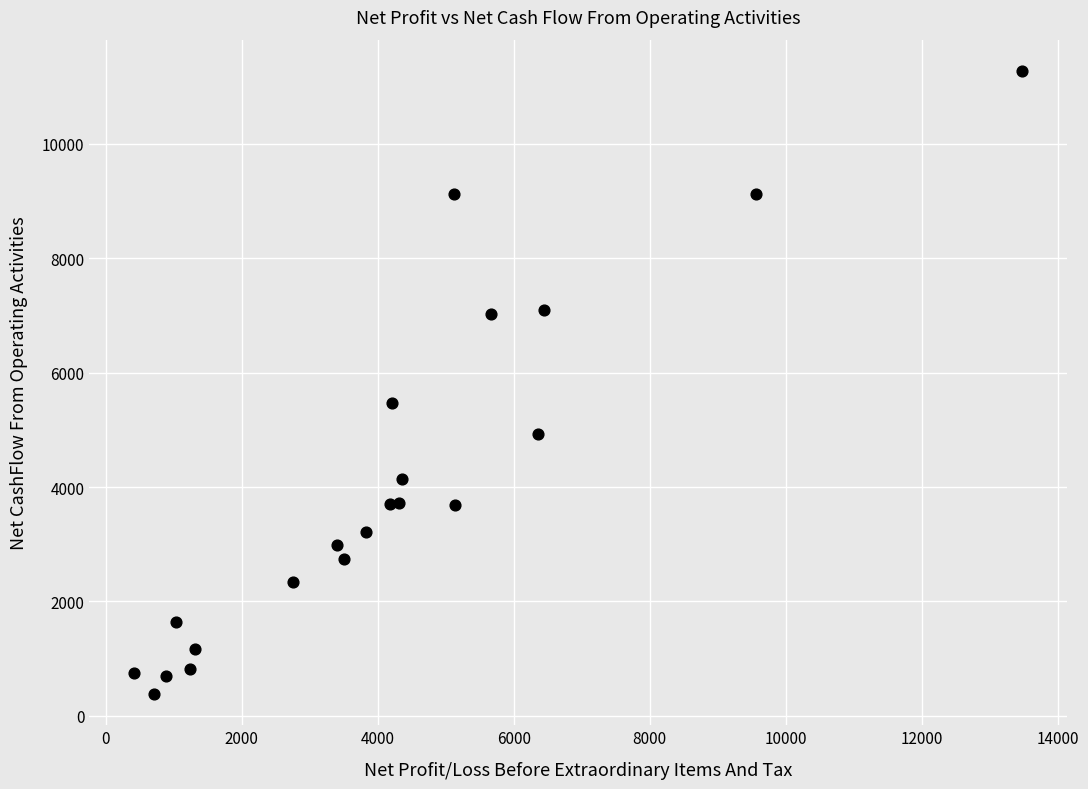

What Y value in the scatter plot is closest to 5829?

5470.5